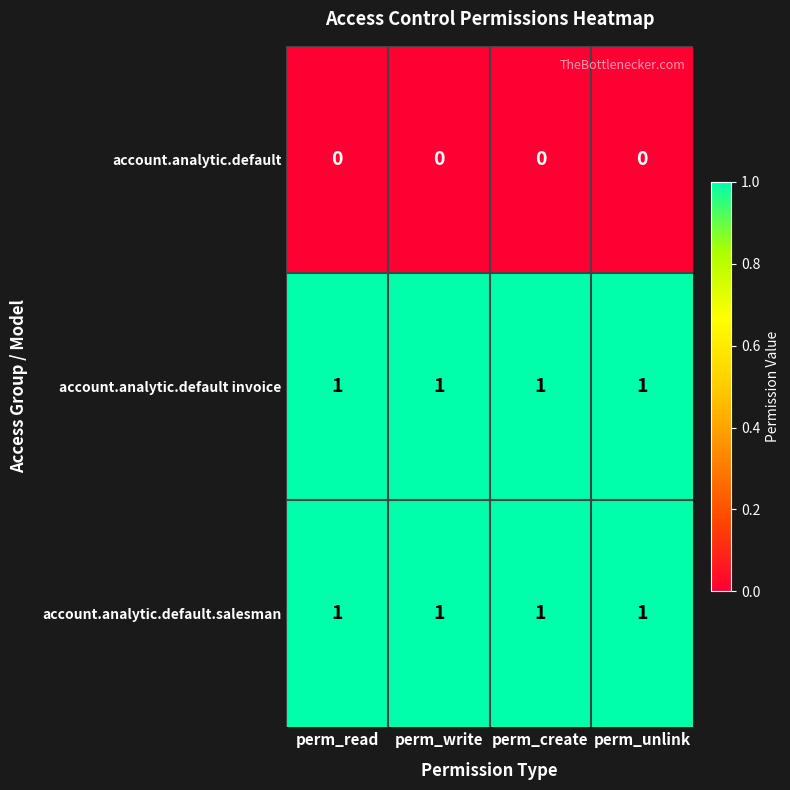

At how many categories does at least one series exceed 0?

4